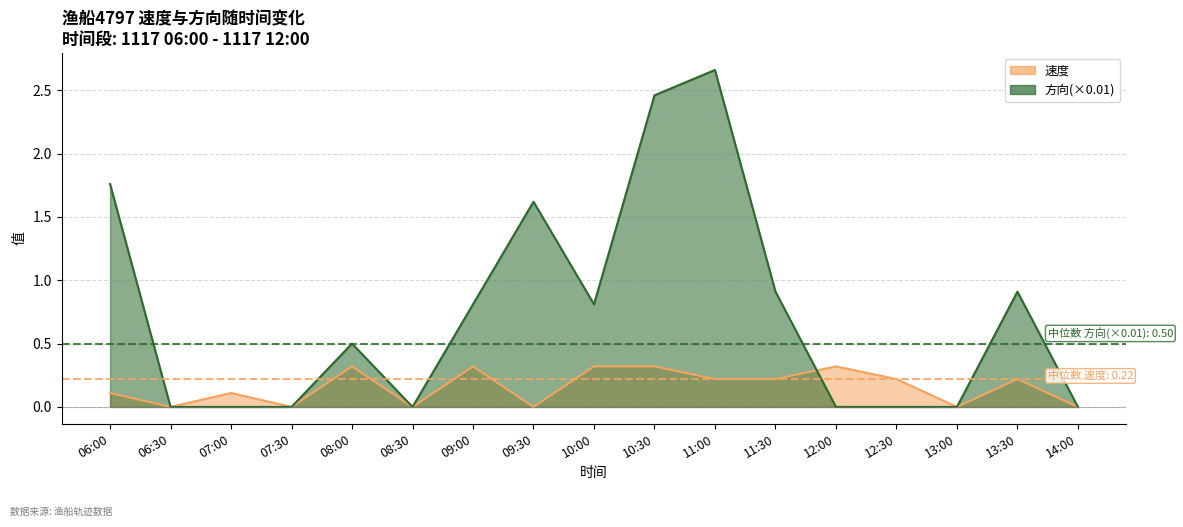

What position from the right is 13:30?

2